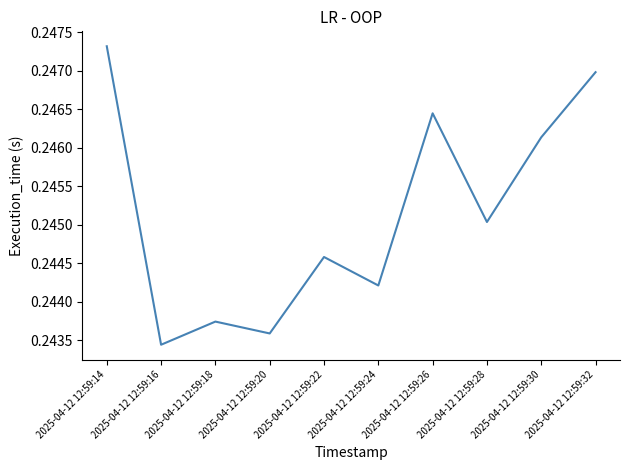

True or false: the data has more than 1 interior local peaks.

True